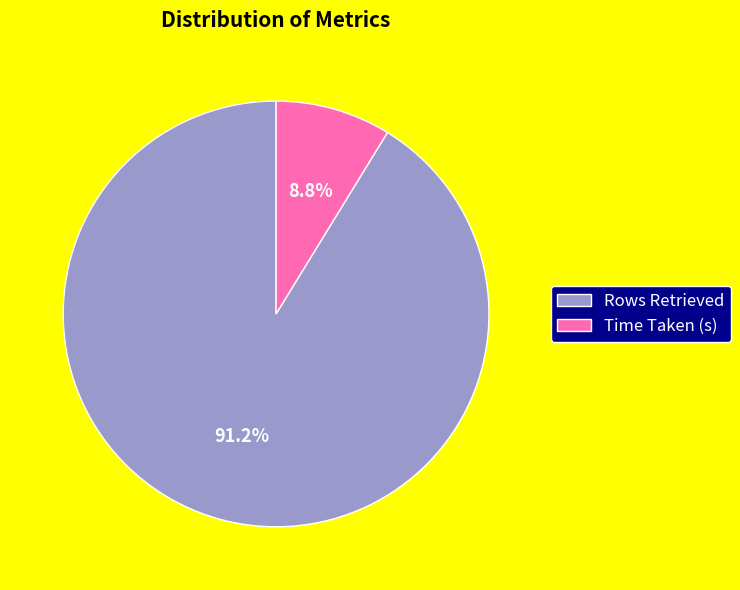

What is the smallest slice in the pie chart?

Time Taken (s)